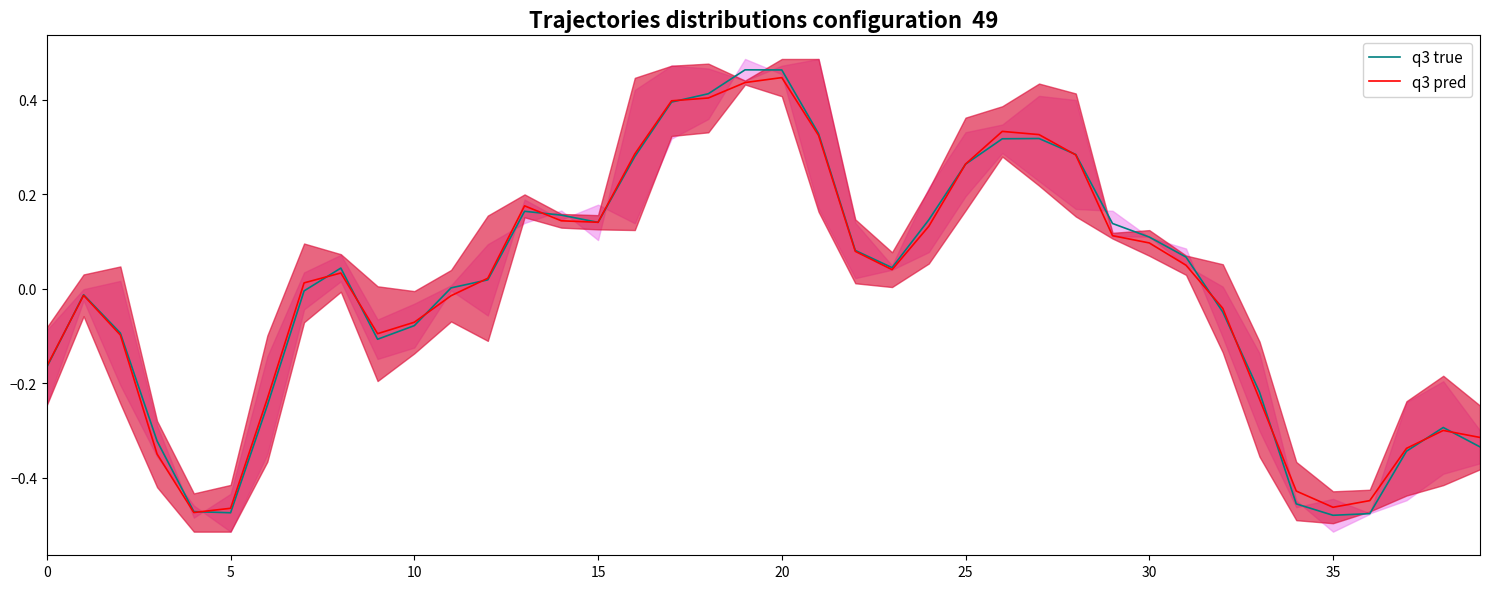

At which label does q3 true reach its peak?

19